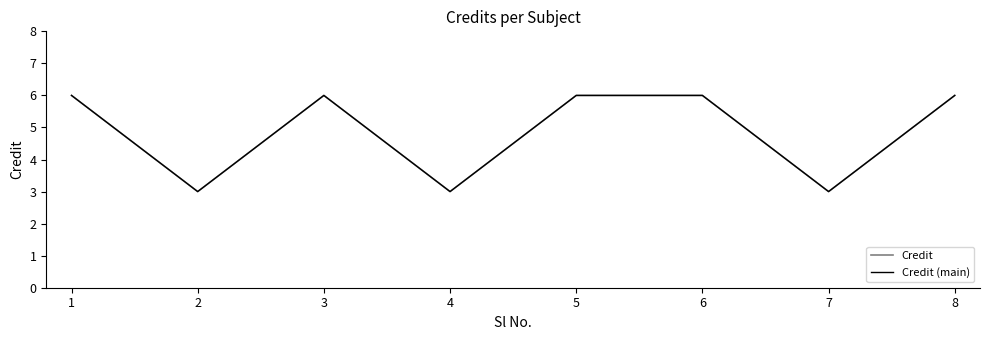

How many Credit (main) values are between 3 and 6?

8